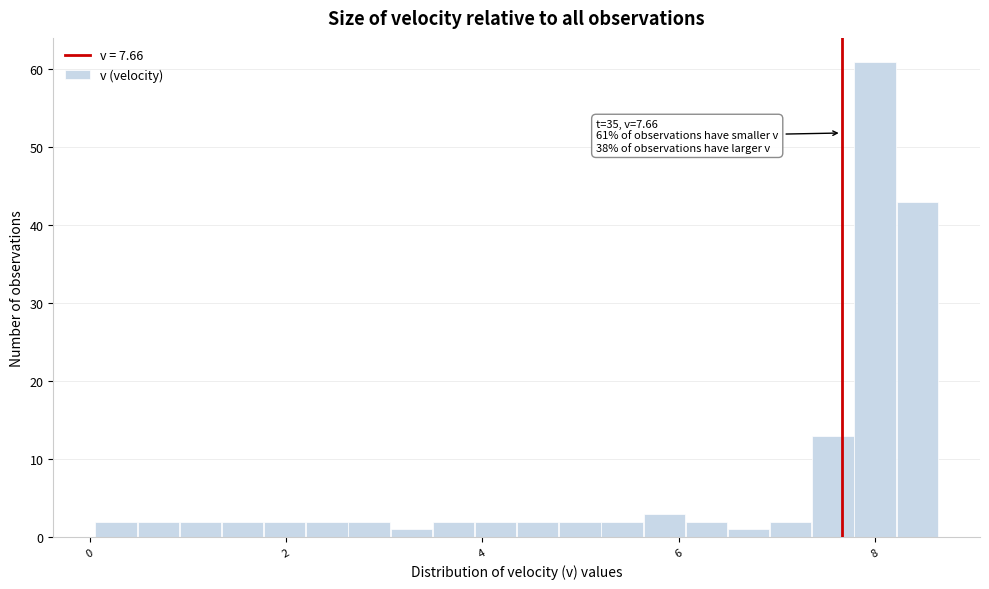

Around what value on the x-axis is the tallest bar? Give the approximate position of its centre, as read against the axis.

8.0